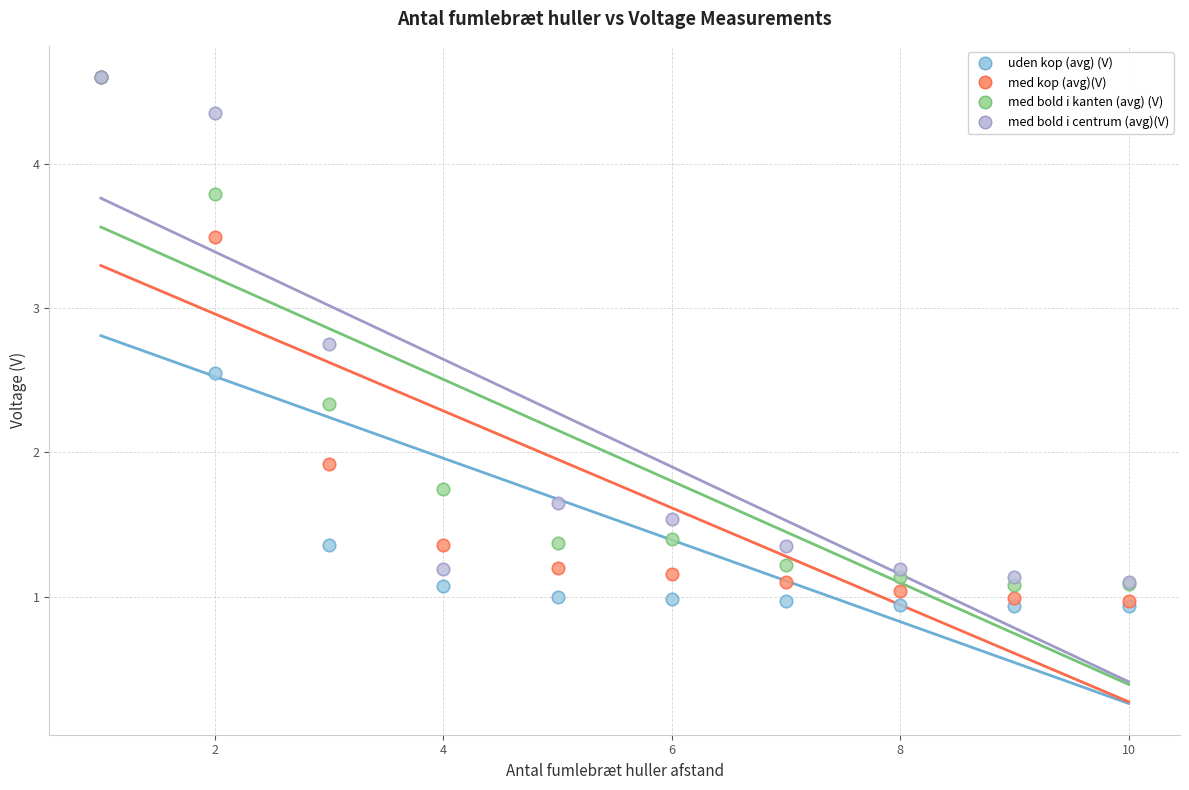

What are all the series names shown in the legend?

uden kop (avg) (V), med kop (avg)(V), med bold i kanten (avg) (V), med bold i centrum (avg)(V)